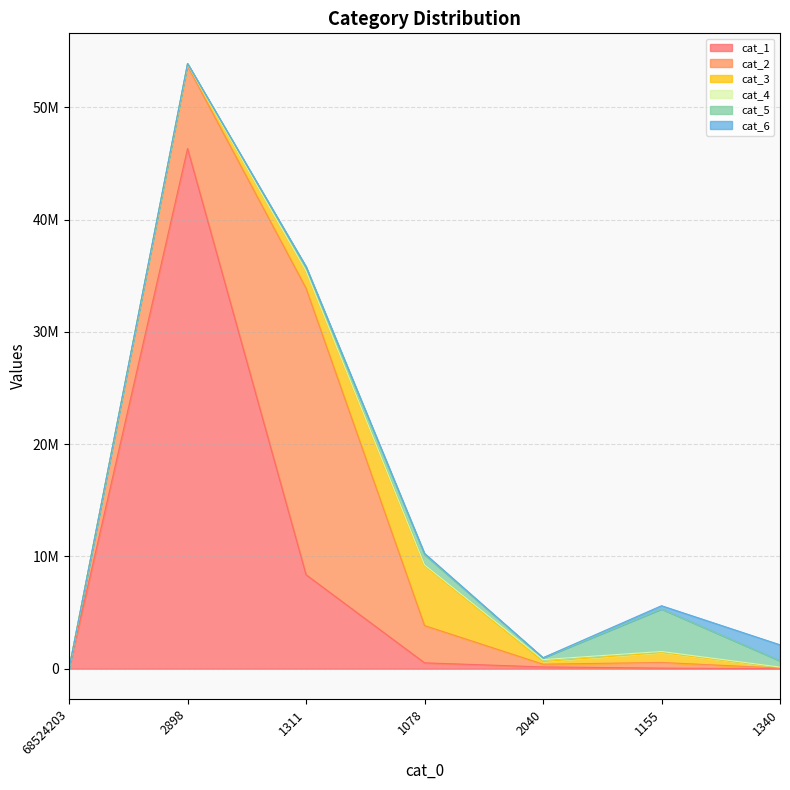

Is the value of cat_5 at 1155 greater than the value of cat_3 at 1155?

Yes